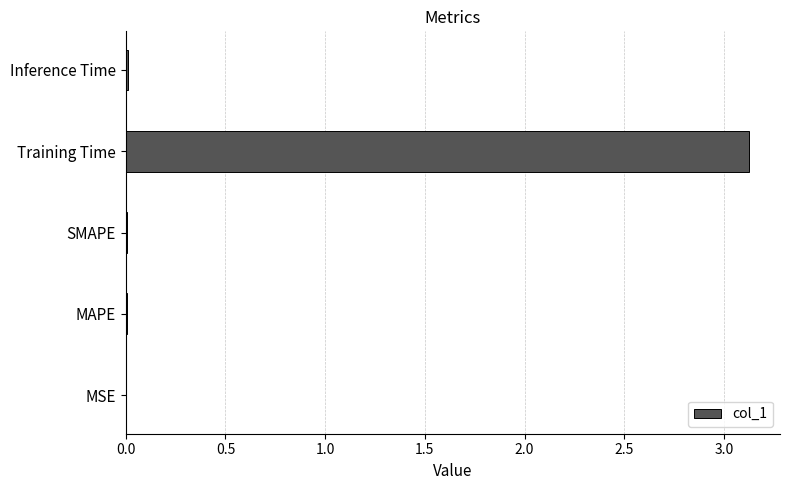

What is the sum of all values?

3.2